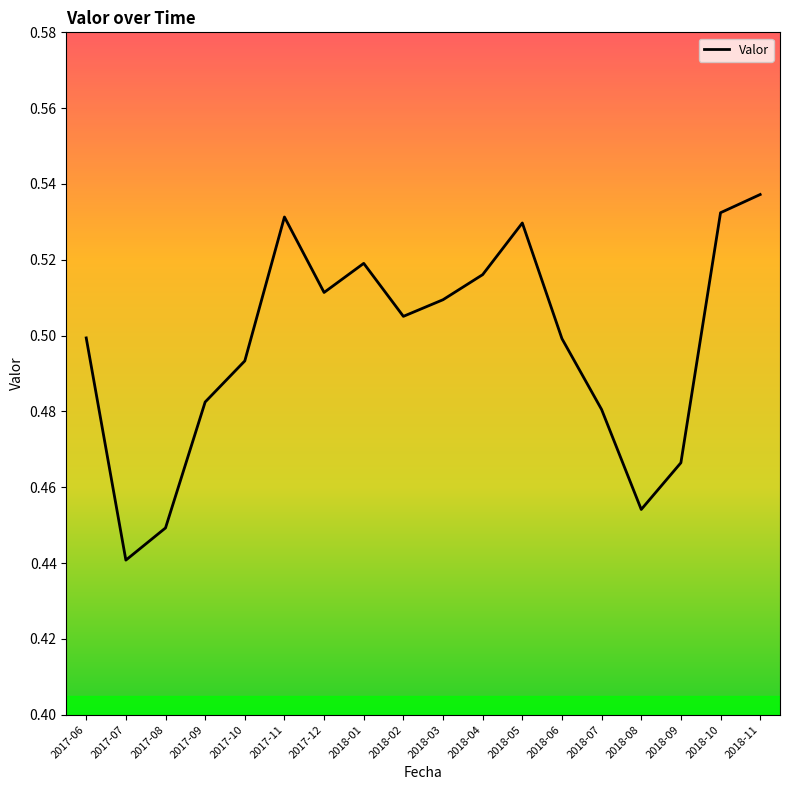

The value at 2018-07 is 0.5. True or false?

True